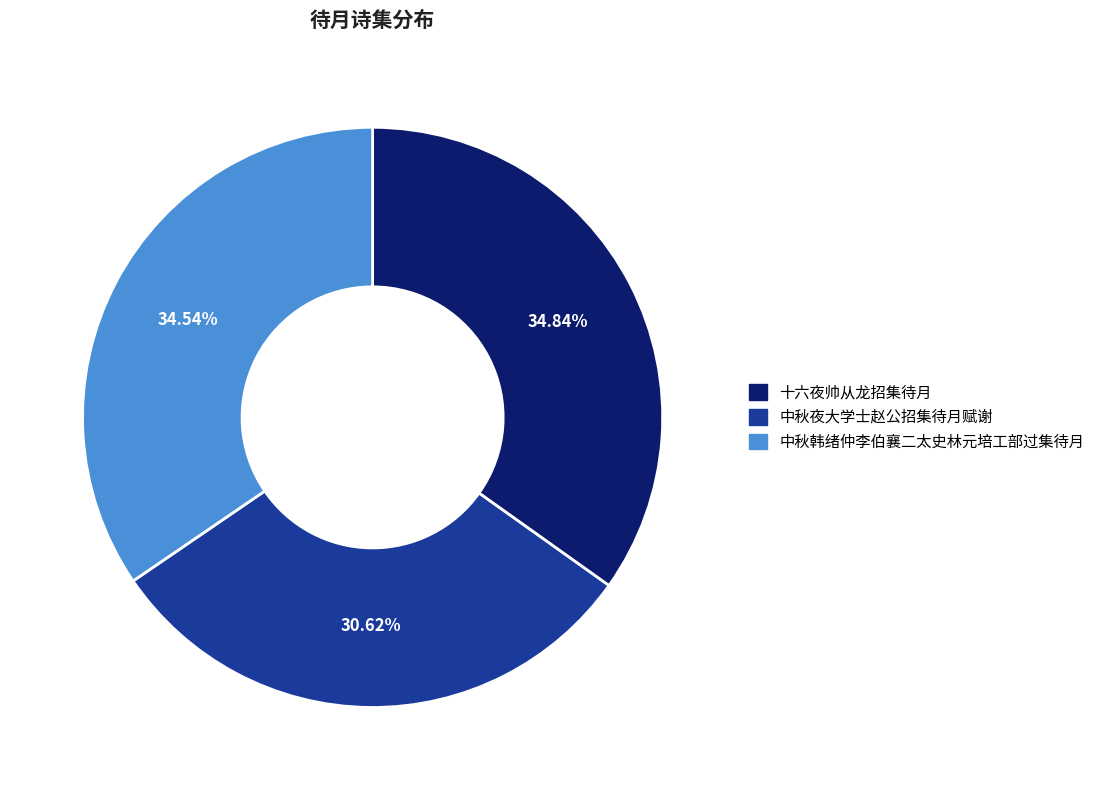

How much of the chart is everything except 中秋韩绪仲李伯襄二太史林元培工部过集待月?

65.5%